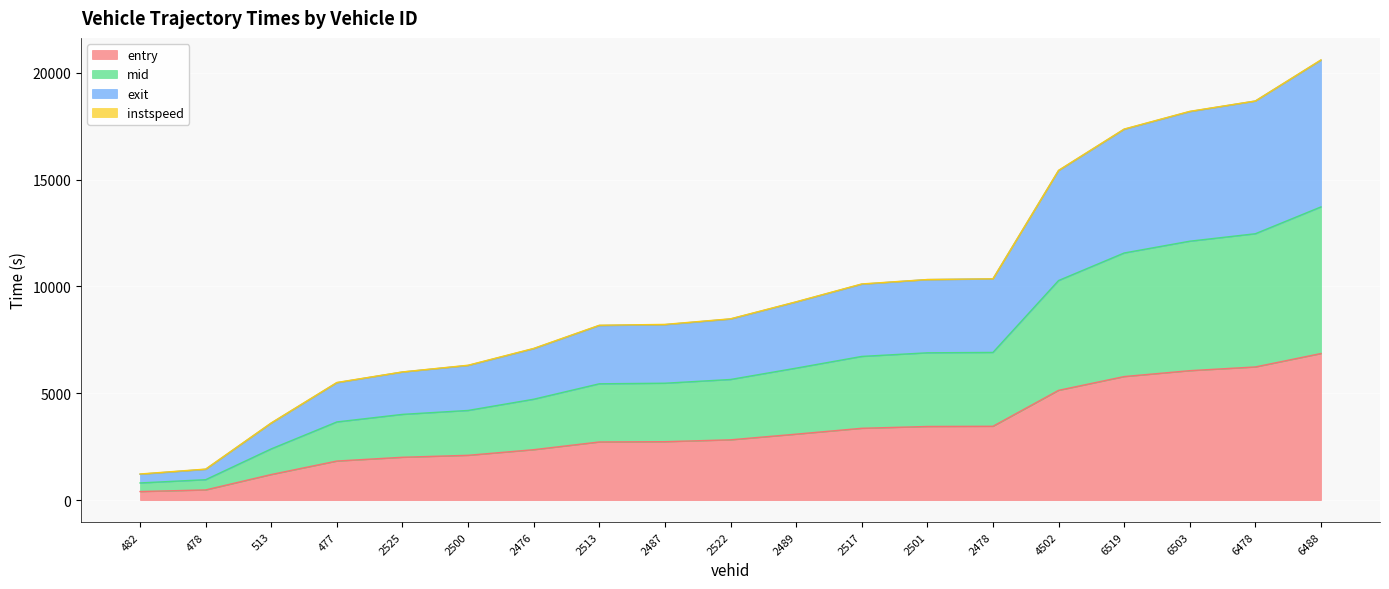

Between 2513 and 6488, which series saw the biggest shift?

exit